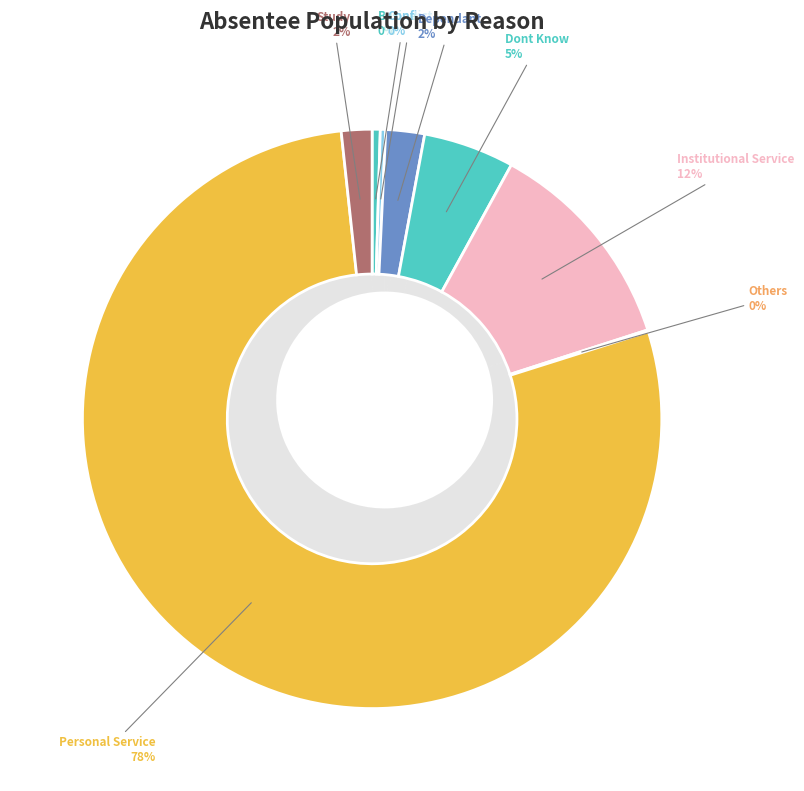

To the nearest percent, what is the average slice percentage?

12%